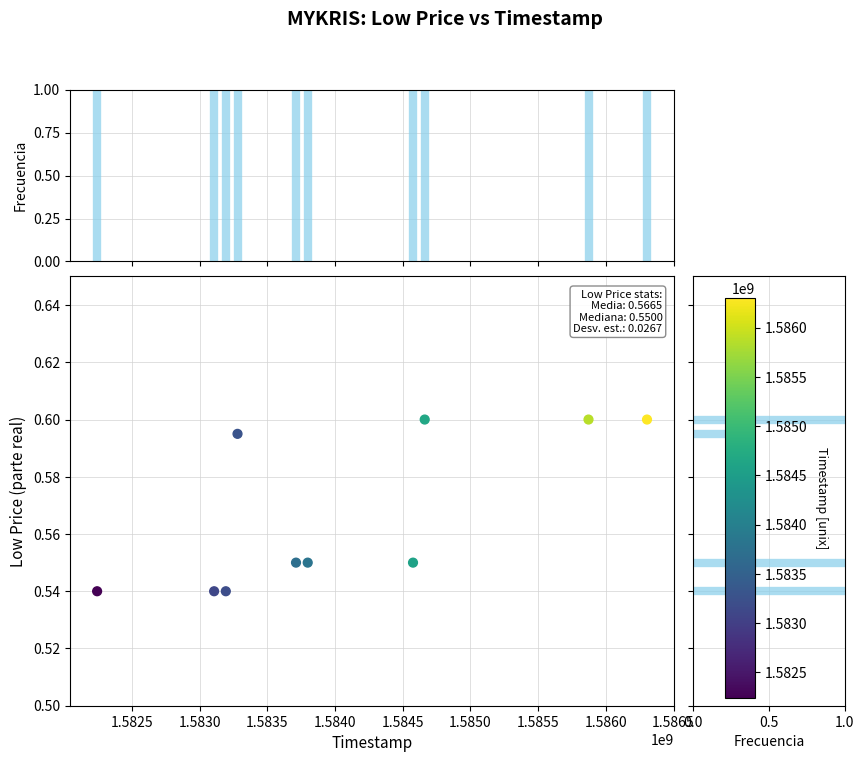

What is the range of X values (max minus min)?

4060800.0